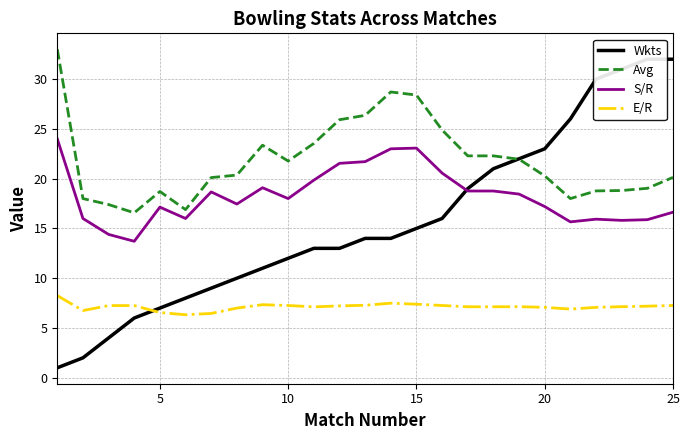

What is the difference between the second highest and minimum values in the S/R series?

9.4